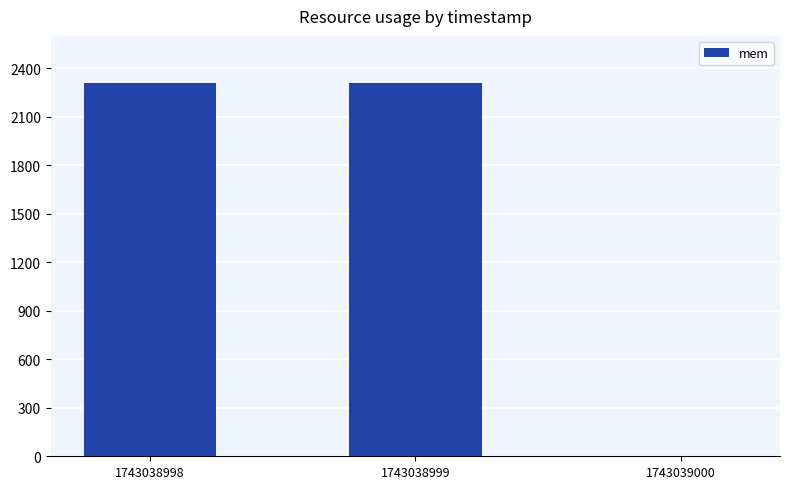

True or false: the data shows 2308 at 1743038998.

True